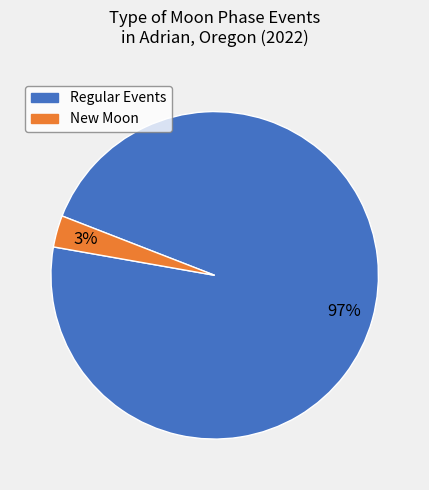

How many slices are in this pie chart?

2